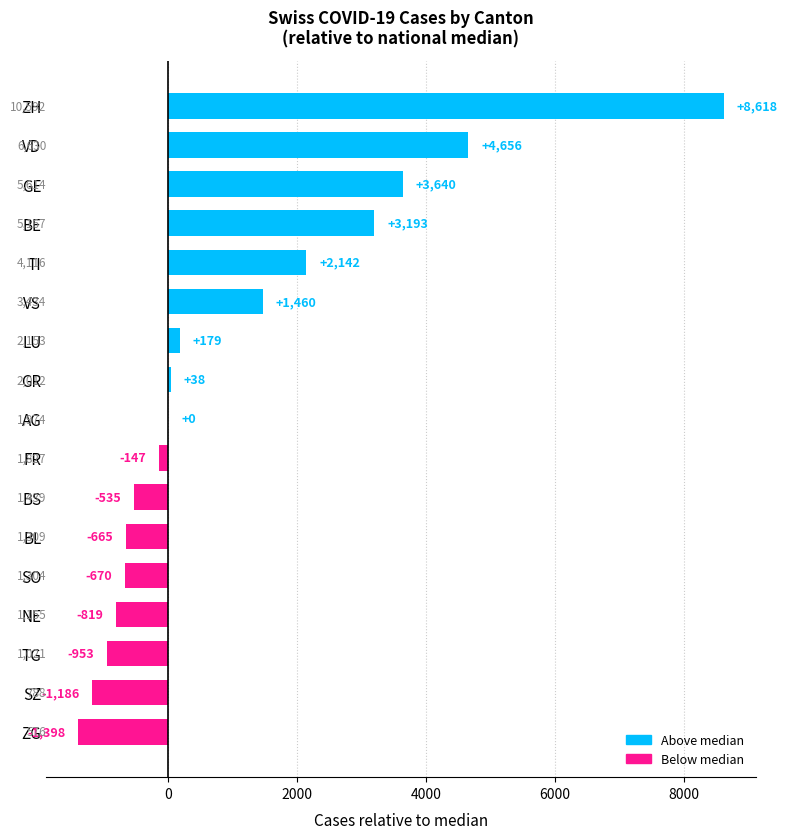

At which category does the chart reach its peak across all series?

ZH